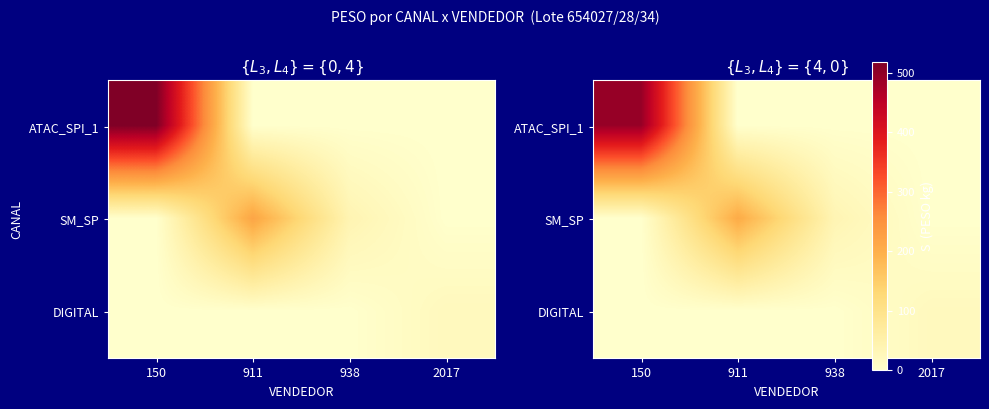

True or false: ATAC_SPI_1 has a value of 674.6 at 150.

False